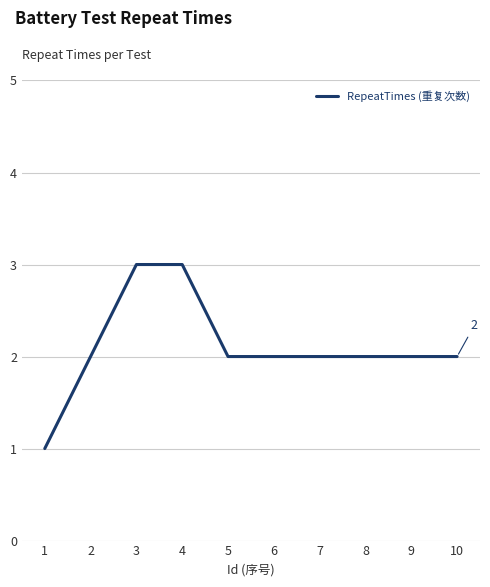

Between 3 and 9, which is larger?

3